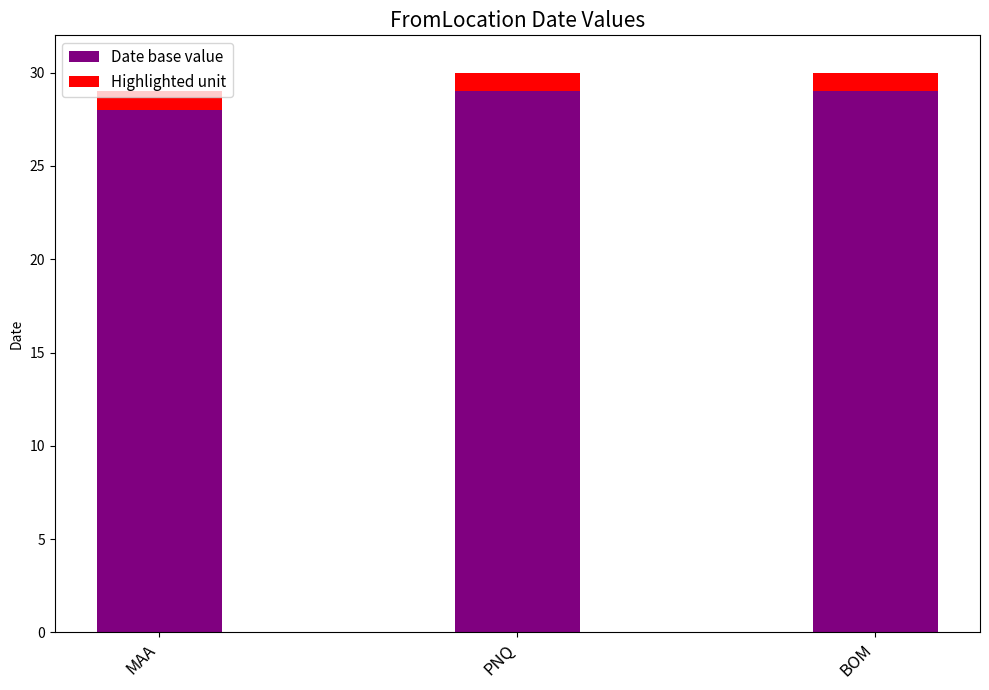

True or false: Date base value has a value of 28 at MAA.

True